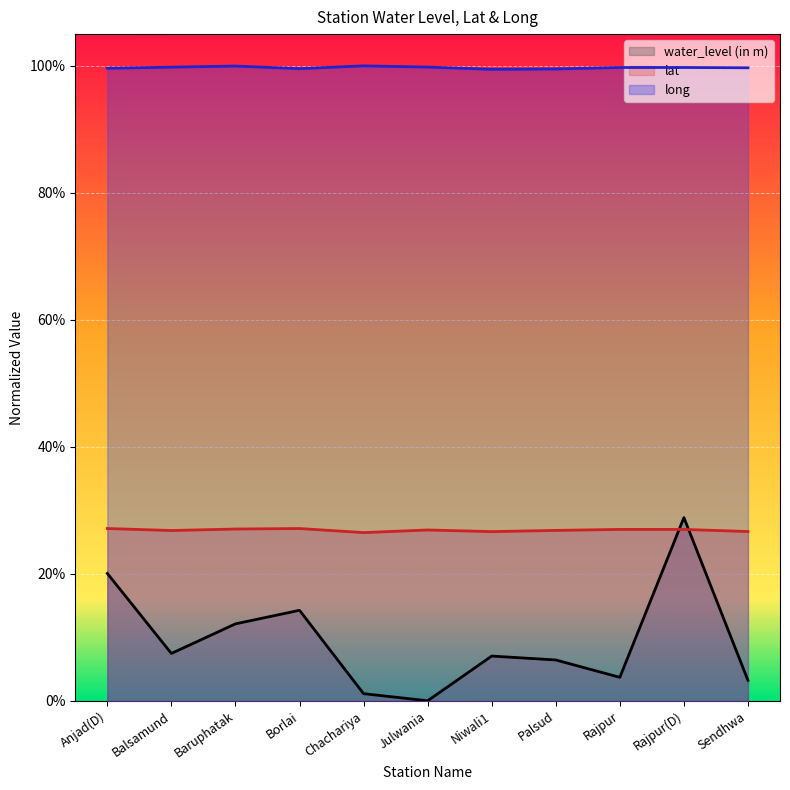

What is the label of the 7th point from the right?

Chachariya